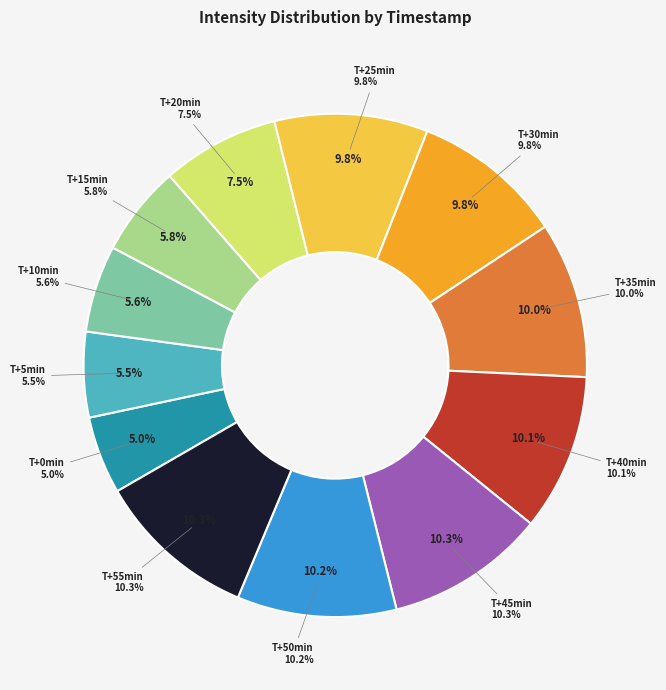

True or false: 1690733934 accounts for 18% of the total.

False